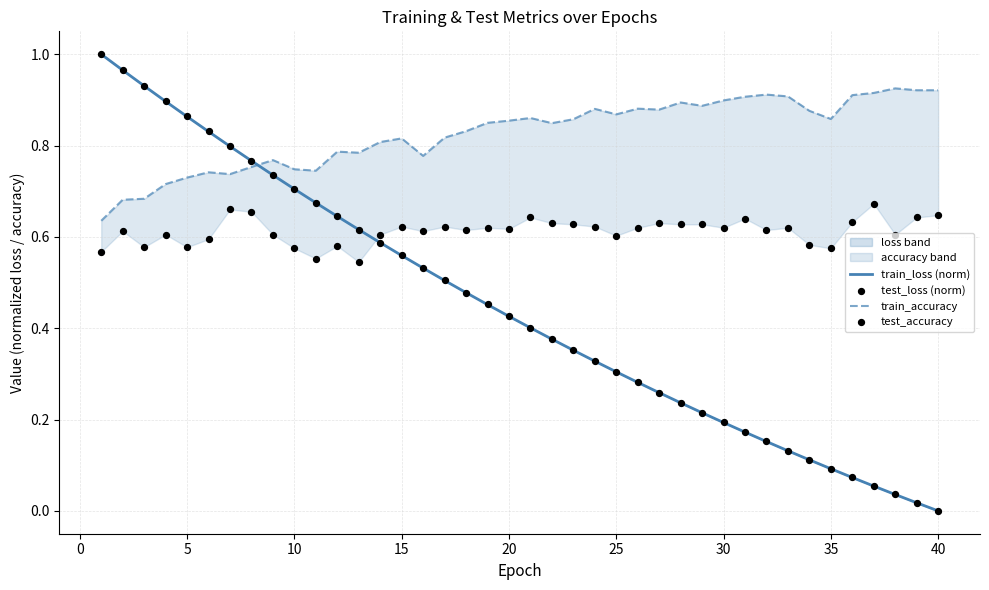

Which series contains the lowest Y value?

train_loss (norm)